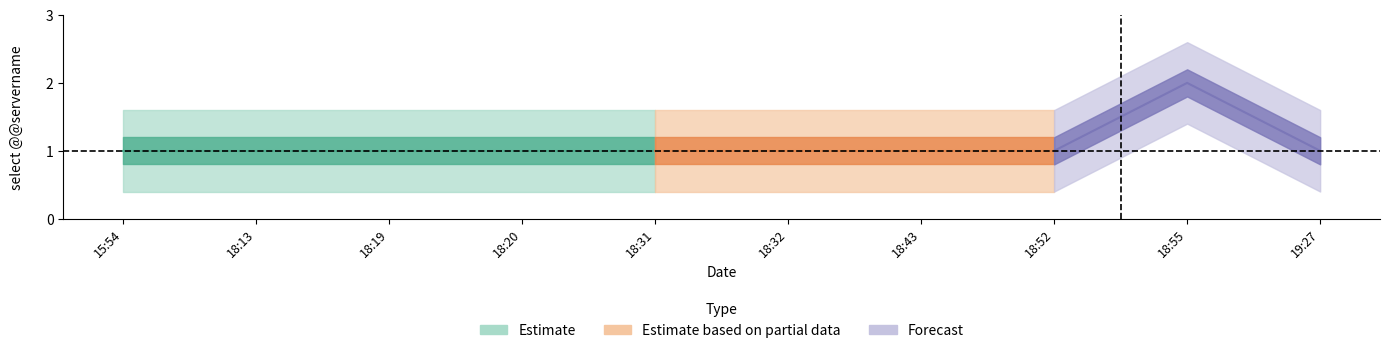

The chart shows a value of 1 at 2019-06-11 18:13:00. True or false?

True